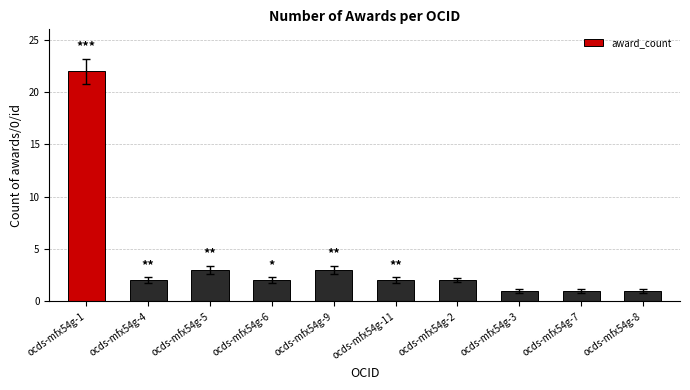

What is the smallest value displayed?

1